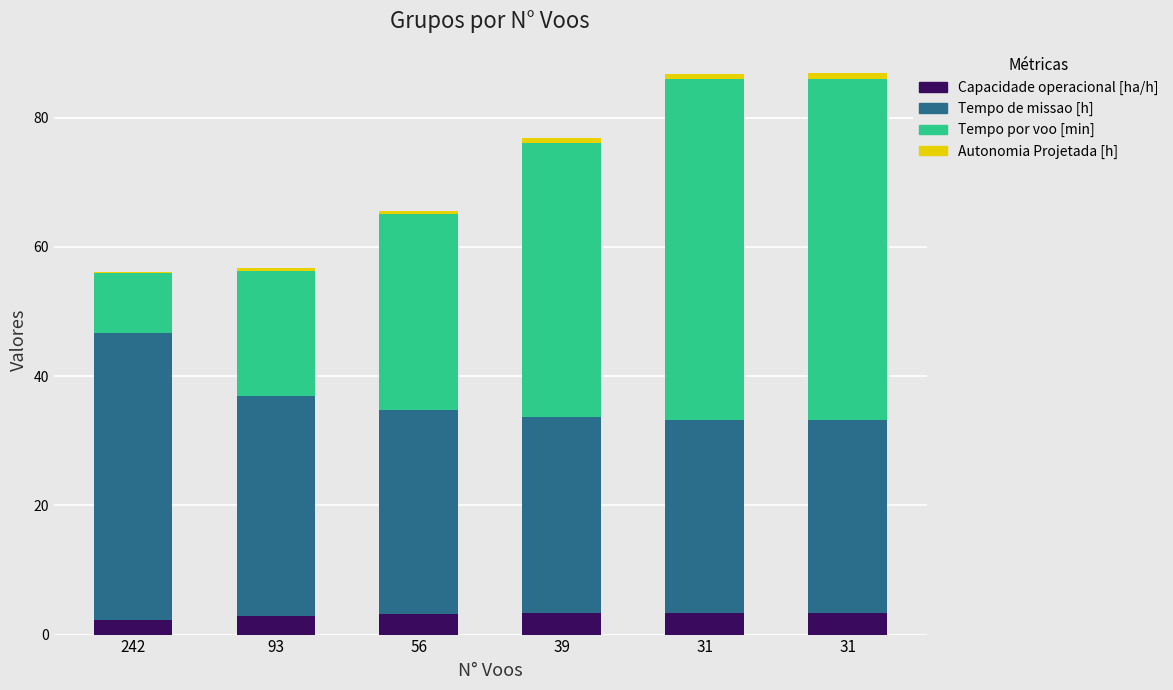

How many distinct data groups are displayed?

4